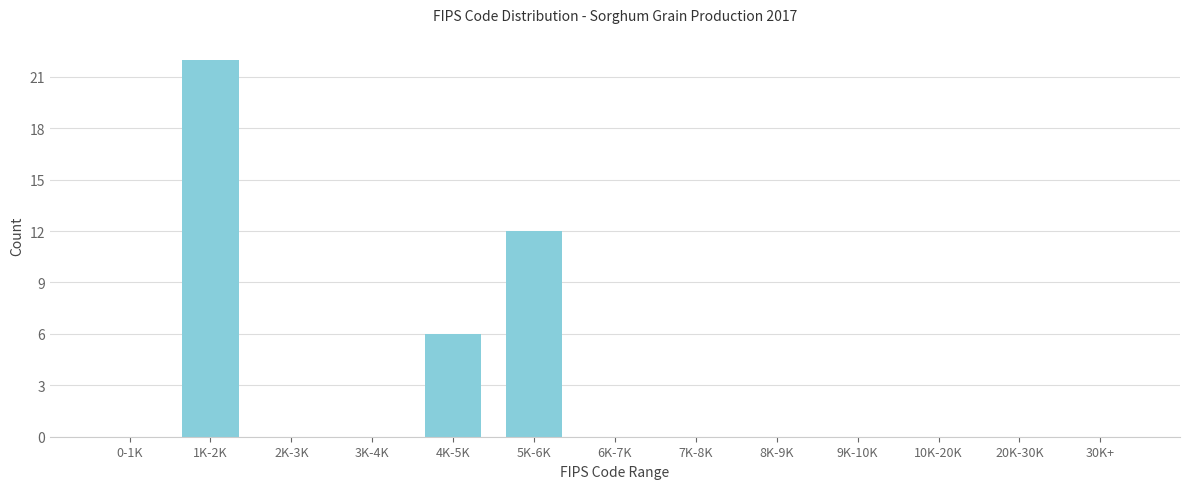

Reading left to right, list all the values displayed in this chart.

0-1K=0	1K-2K=22	2K-3K=0	3K-4K=0	4K-5K=6	5K-6K=12	6K-7K=0	7K-8K=0	8K-9K=0	9K-10K=0	10K-20K=0	20K-30K=0	30K+=0